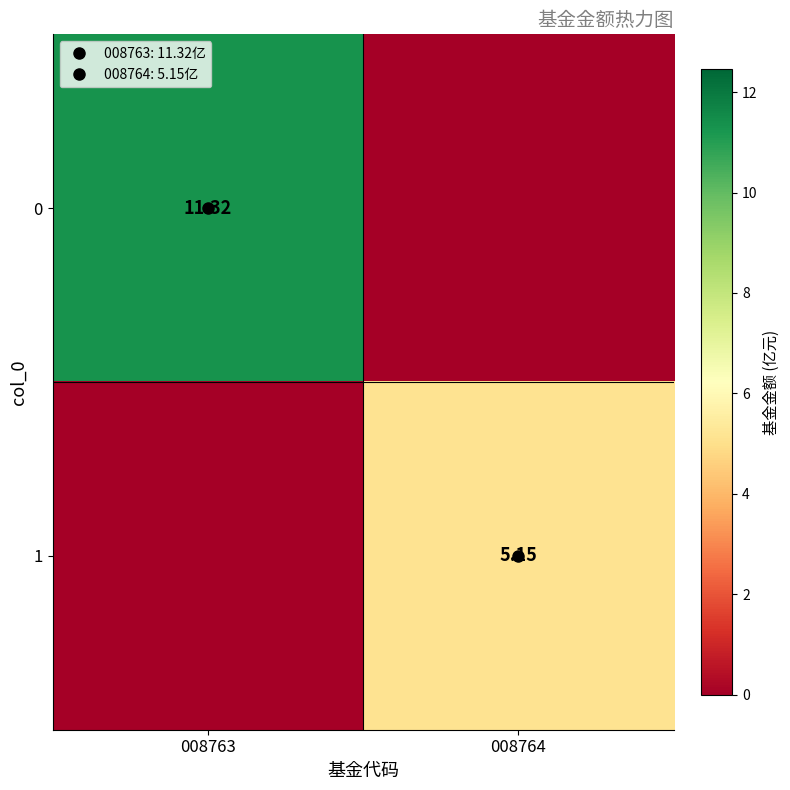

Count the number of categories in the chart.

2